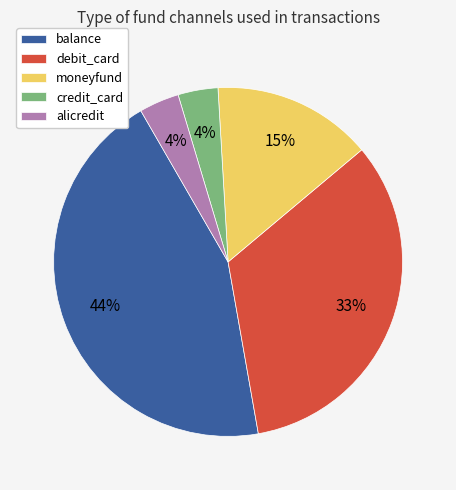

How many segments does this pie chart have?

5